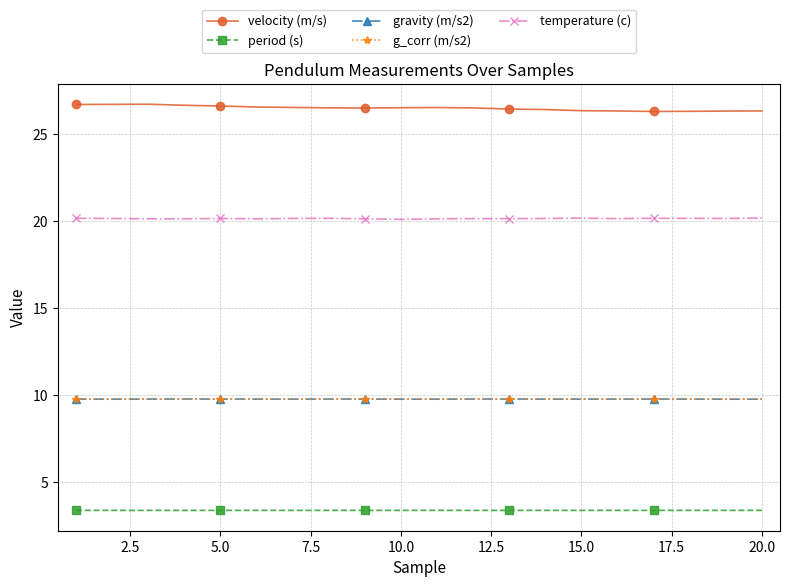

True or false: gravity (m/s2) has more than 0 interior local peaks.

True